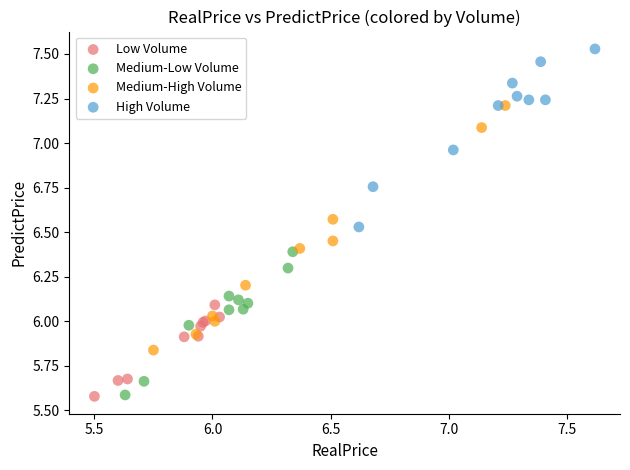

Which series contains the highest Y value?

High Volume